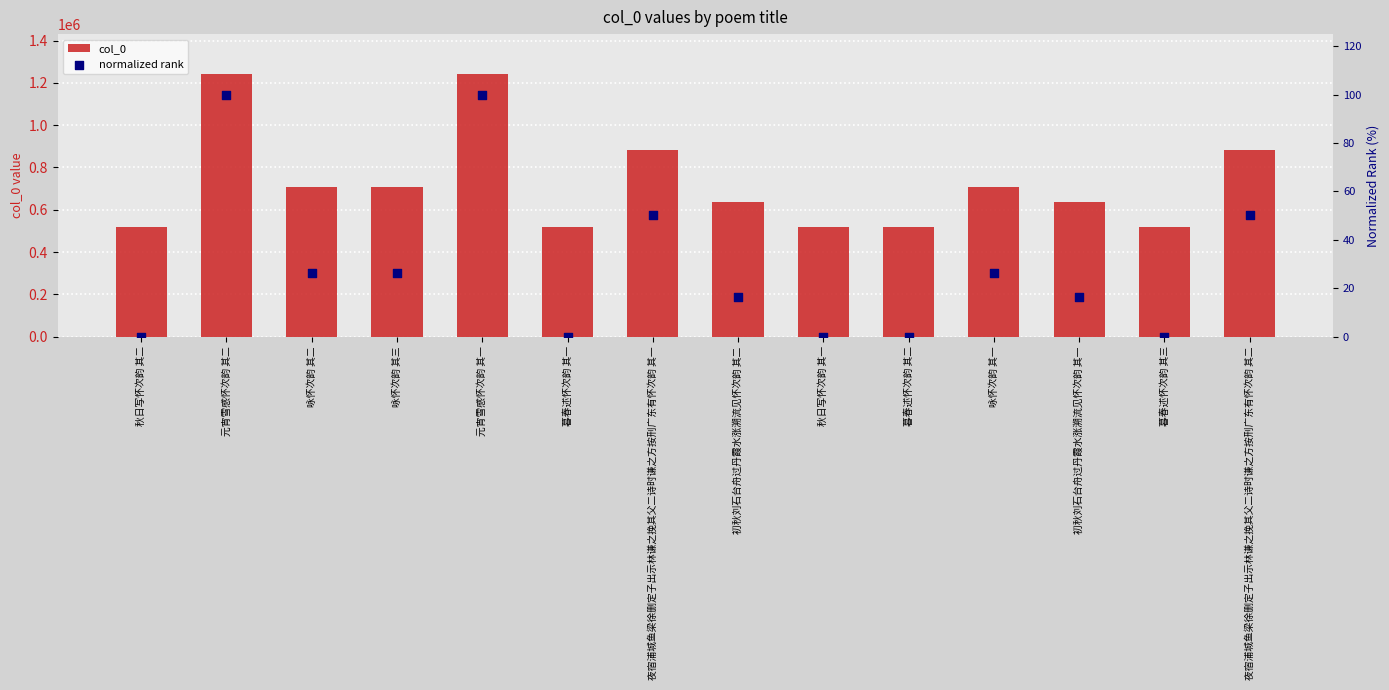

What is the total value across all series at 元宵雪感怀次韵 其二?

1244108.0